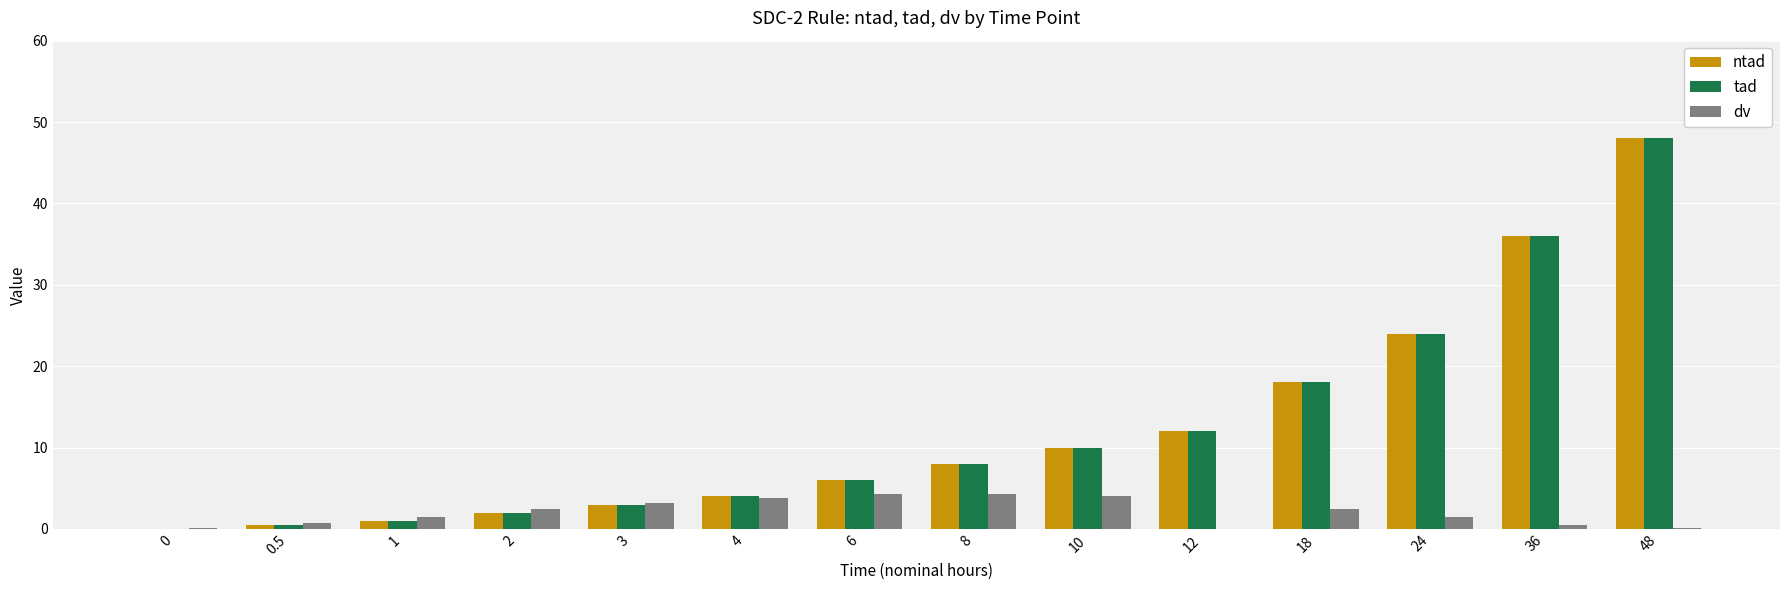

True or false: ntad has a value of 15.6 at 10.

False